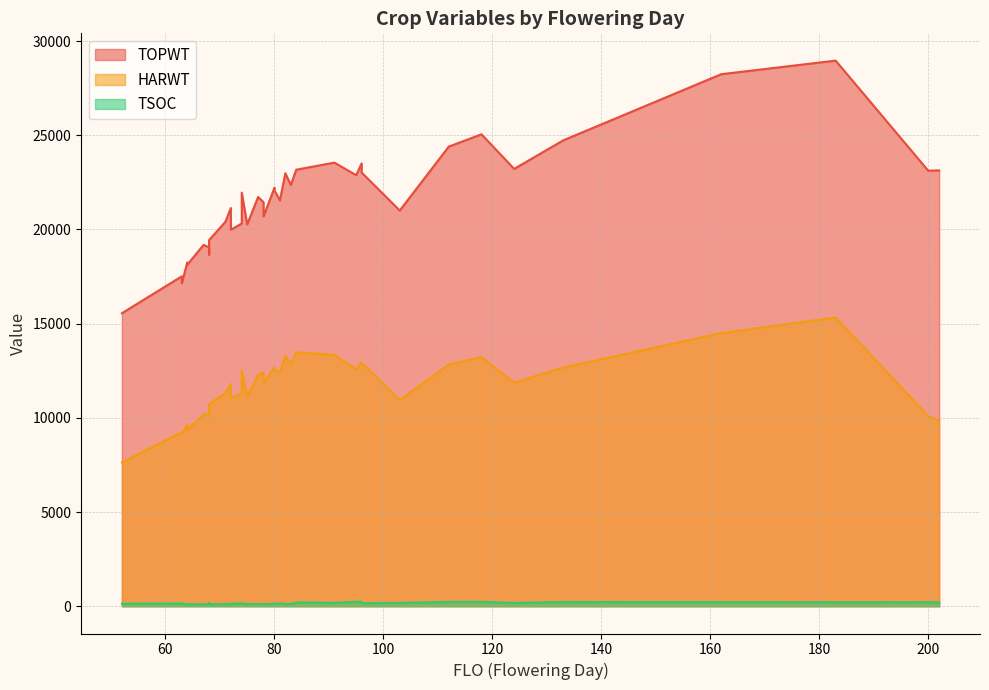

What is the sum of the TOPWT values at 84 and 64?

41297